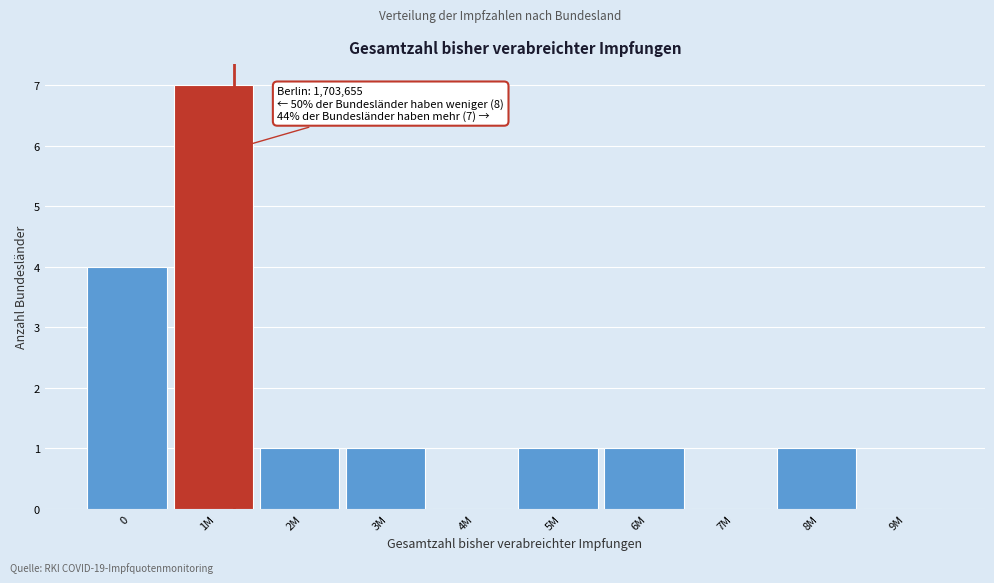

Reading left to right, list all the values displayed in this chart.

0=4	1M=7	2M=1	3M=1	4M=0	5M=1	6M=1	7M=0	8M=1	9M=0